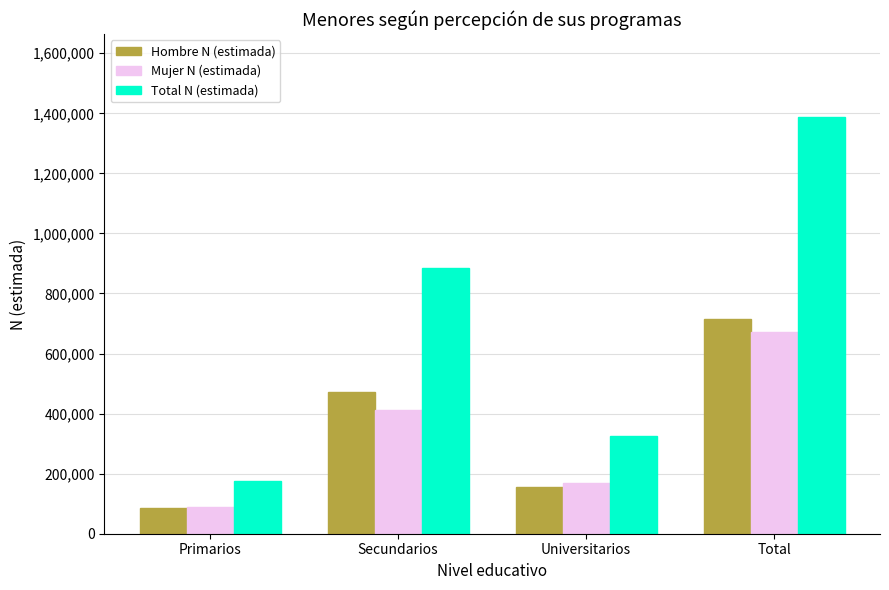

Is it true that Hombre N (estimada) equals 147710 at Primarios?

False